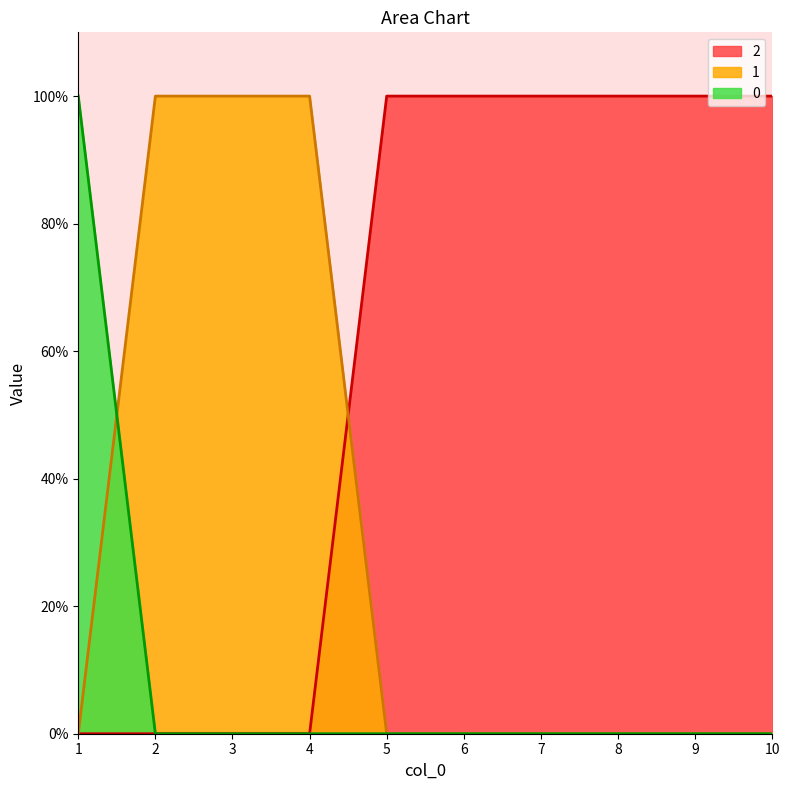

Between which two adjacent categories do 2 and 1 first intersect?

4 and 5